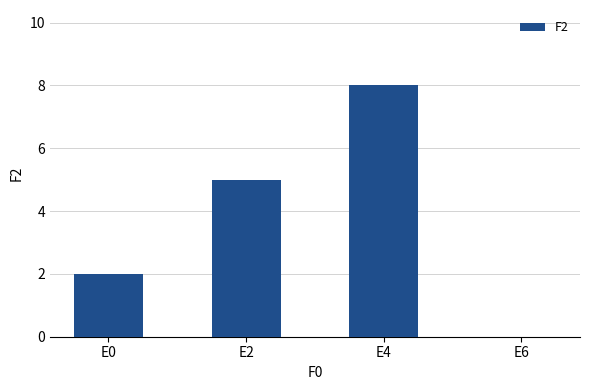

What is the sum of all values?

15